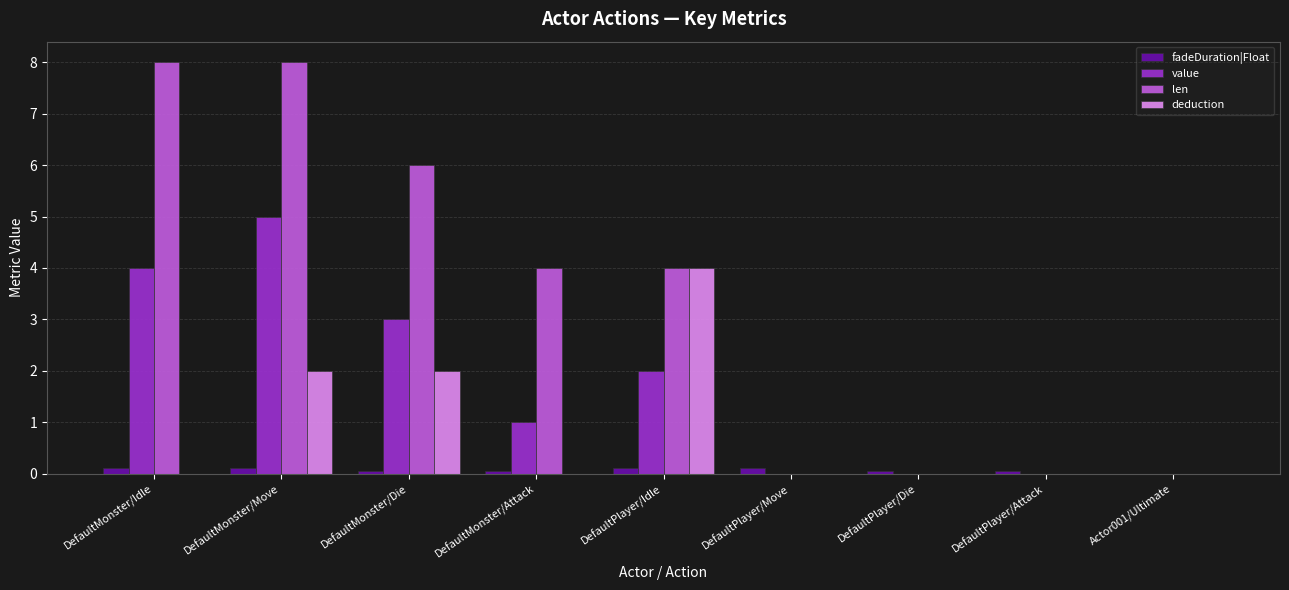

How many series are shown in this chart?

4